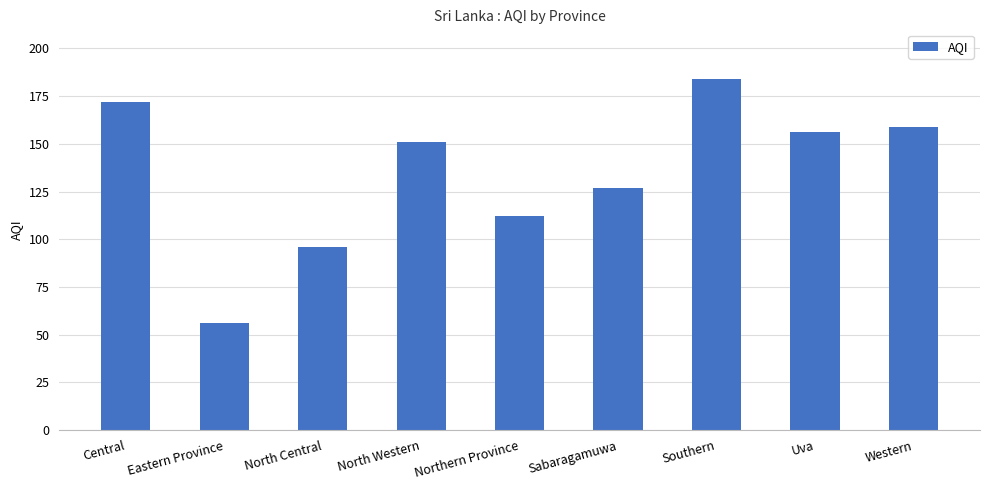

Which has a higher value, North Central or Uva?

Uva